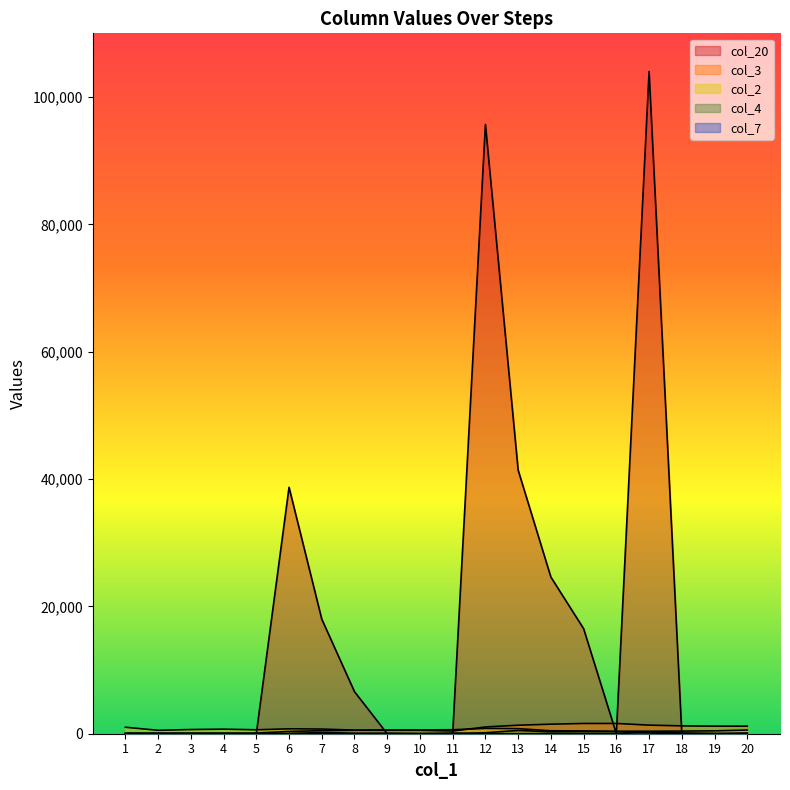

What is the difference between the highest and lowest values at 12?

95700